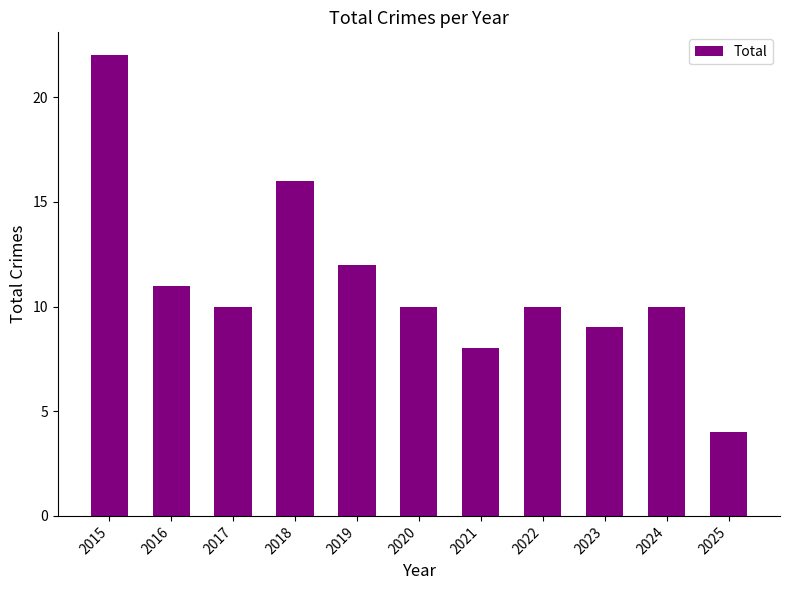

At which category does the chart reach its peak across all series?

2015